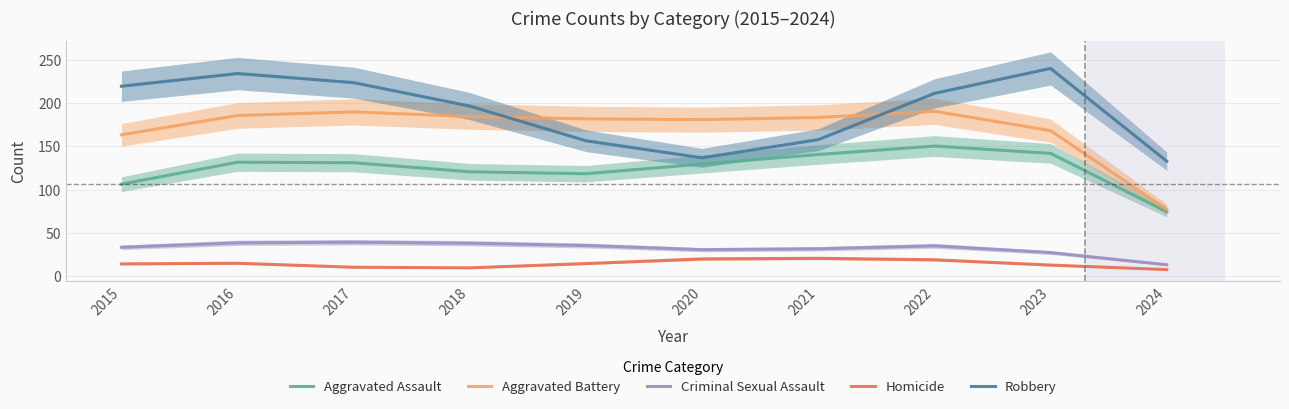

True or false: Aggravated Assault has a value of 67.0 at 2020.

False